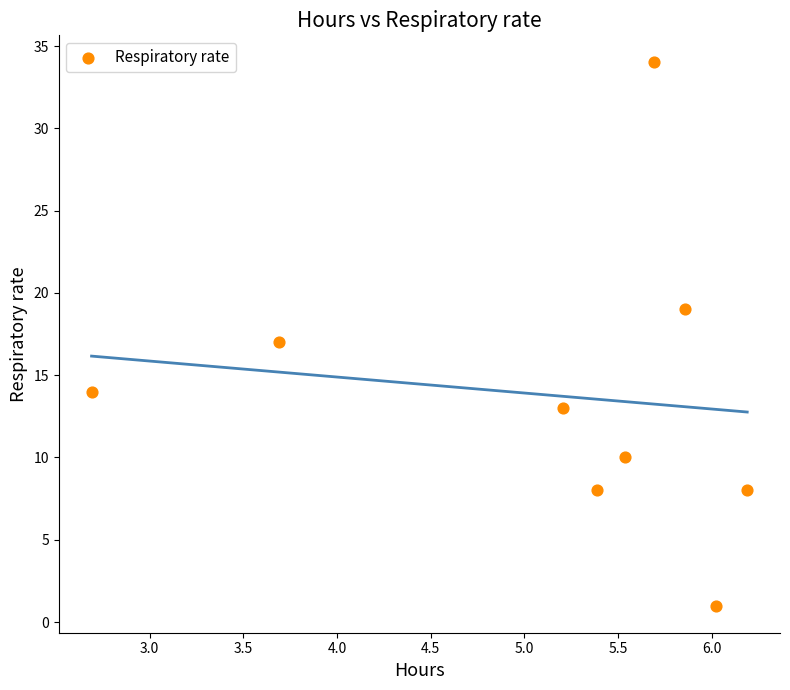

What is the average Y value?

14